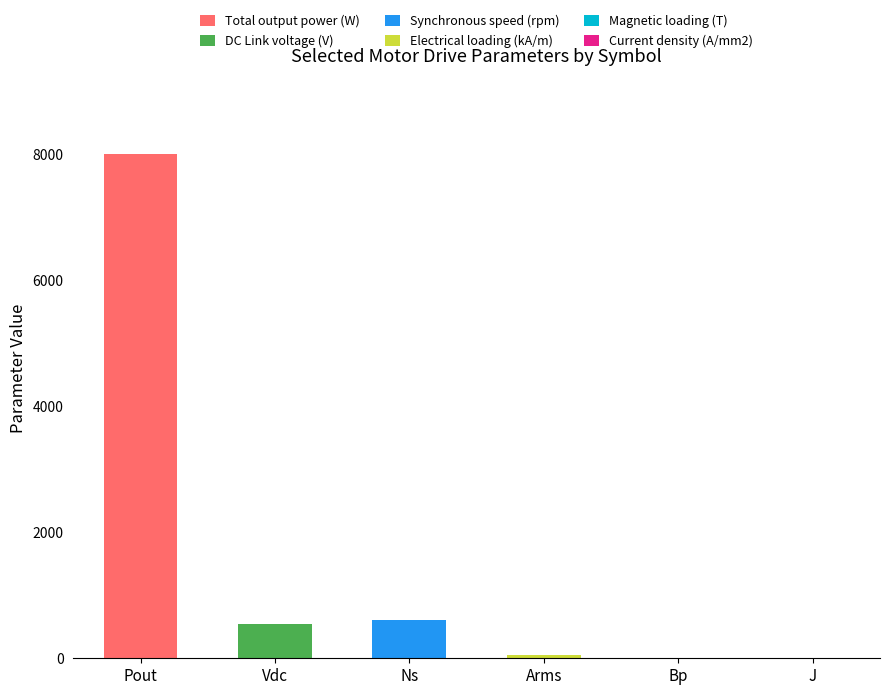

At which category is the sum across all series the highest?

Pout